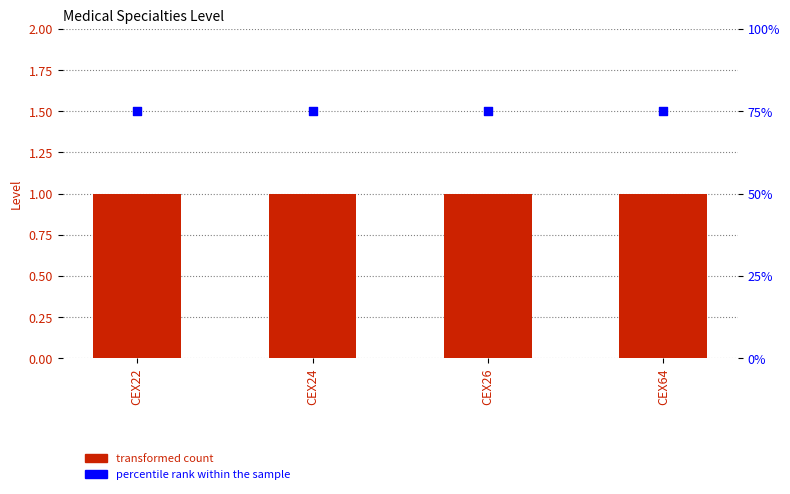

What is the total value across all series at CEX64?

76